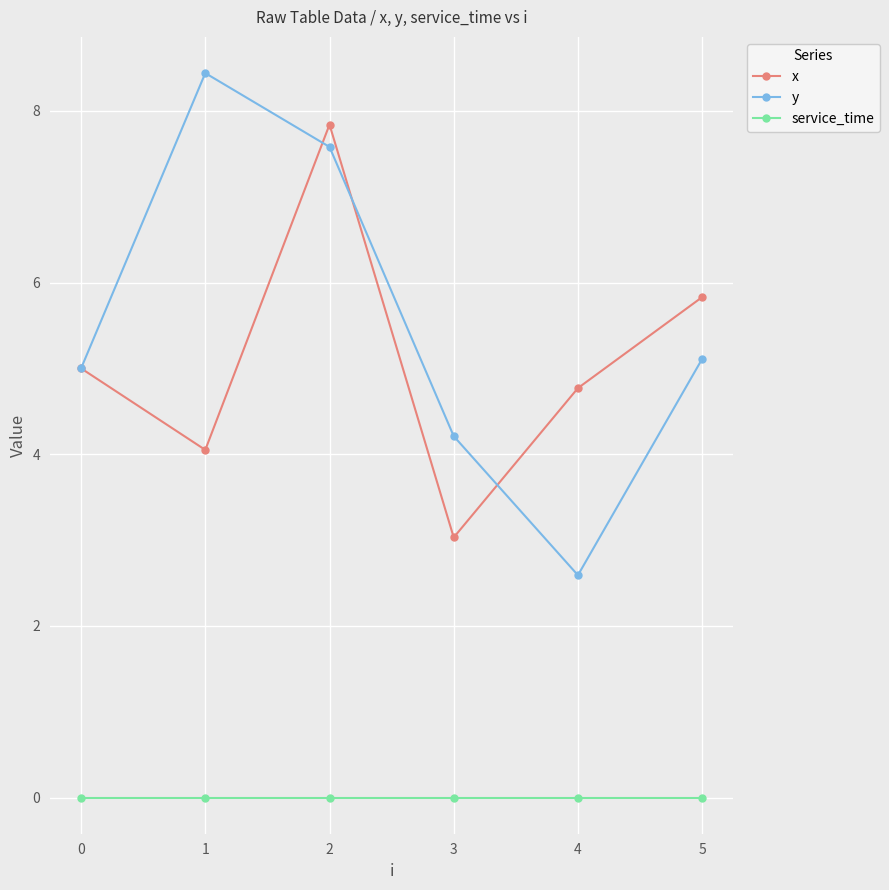

What is the total value across all series at 0?

10.0